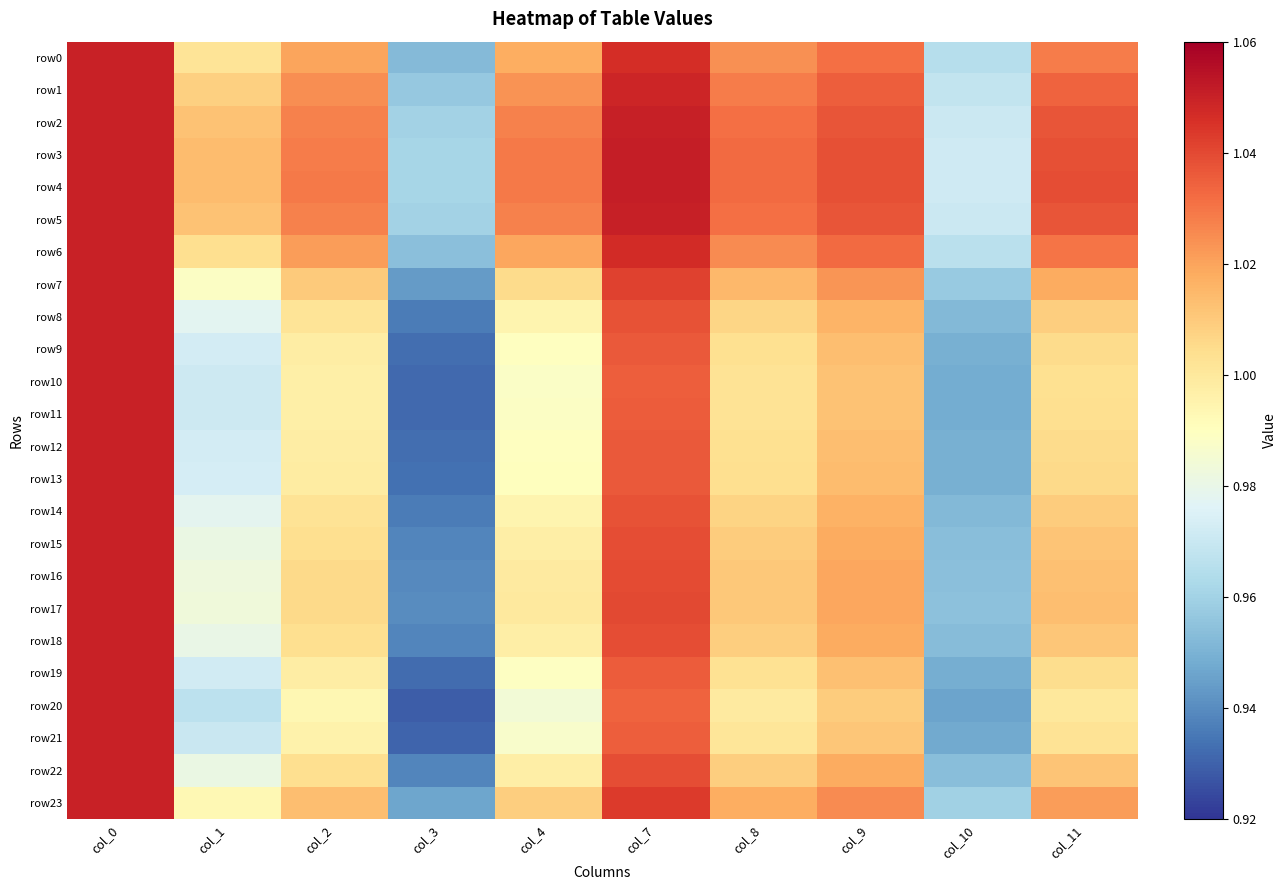

At how many categories does at least one series exceed 0?

10